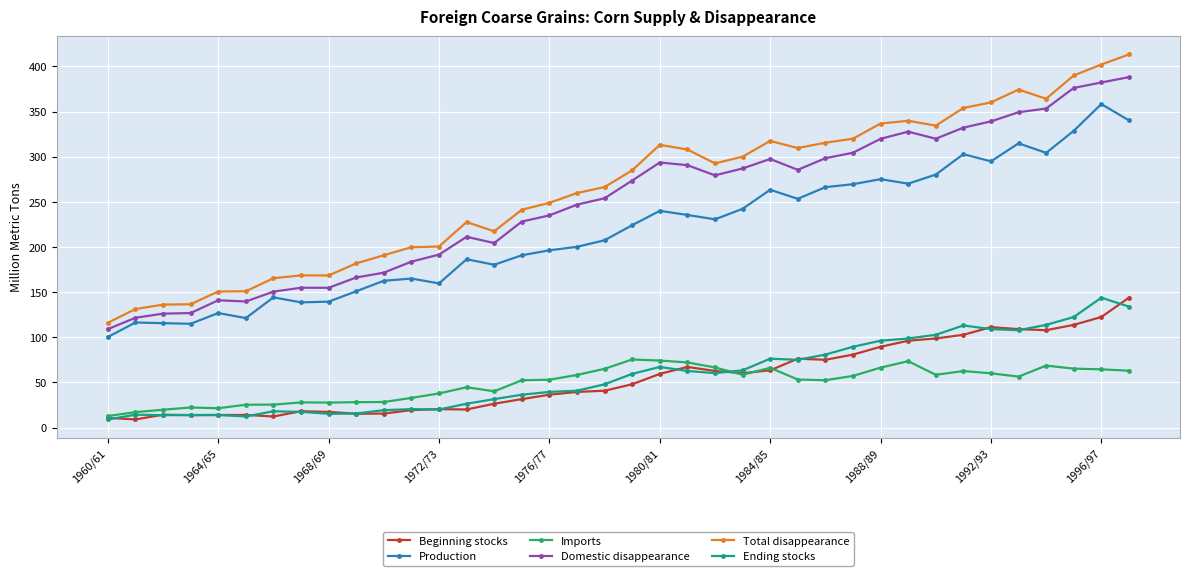

True or false: Production has more than 1 interior local peaks.

True